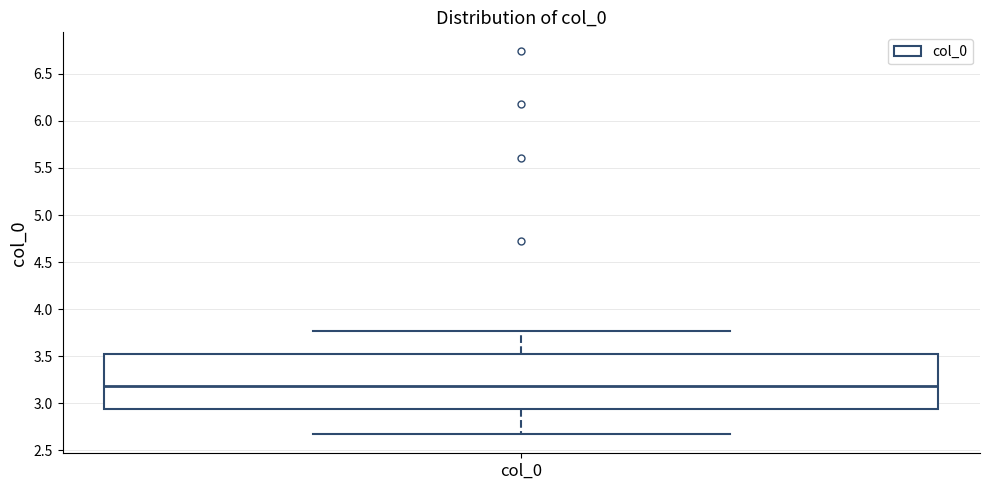

Read this box plot against the y-axis: the position of the median line, the range covered by the box, and the ends of both whiskers. The values are not printed on the chart, so give them approximately, as read against the axis.

median 3.20, box 2.95 to 3.50, whiskers 2.65 to 3.75